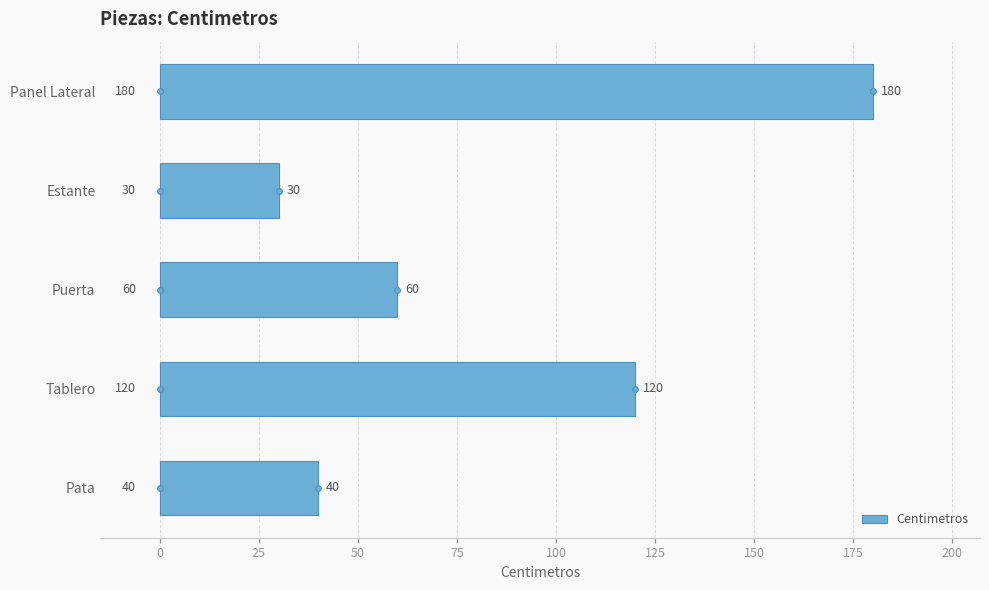

Read the Centimetros value at Pata.

40